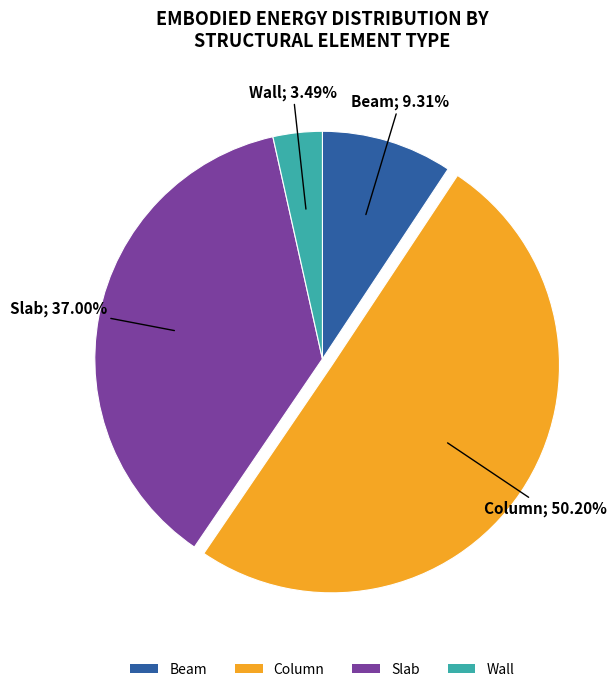

How many segments does this pie chart have?

4